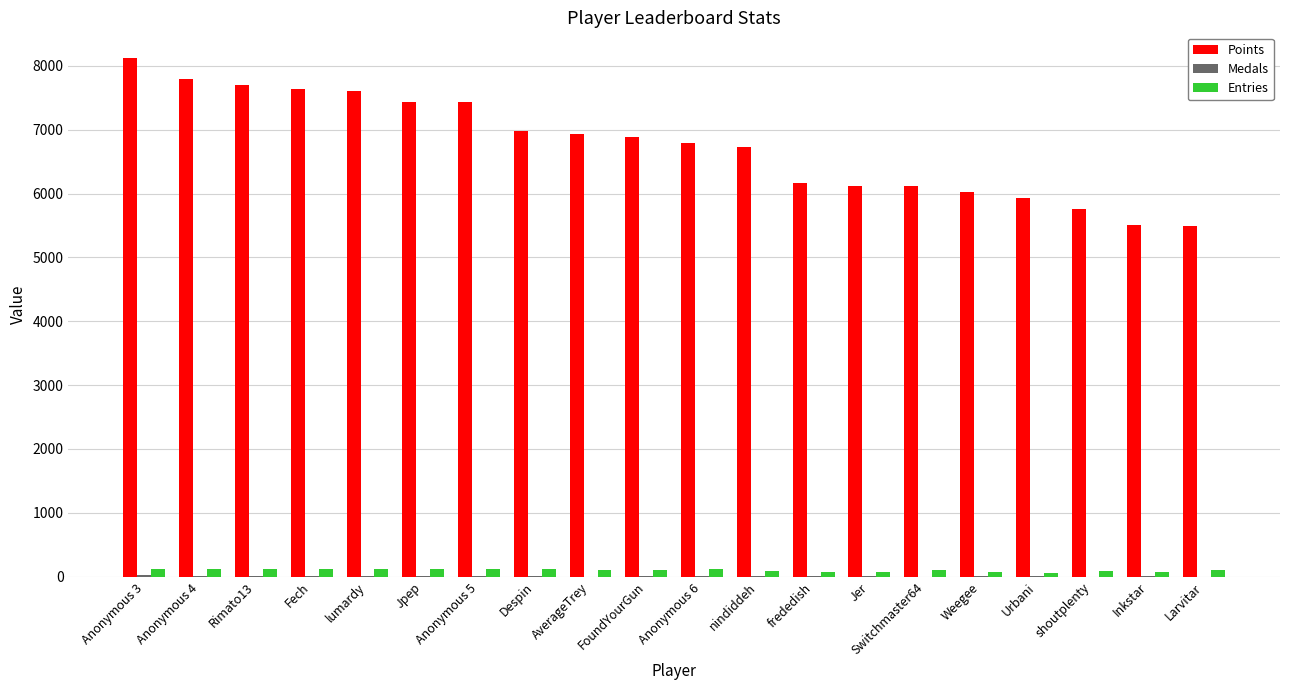

The Points series shows 7899 at Urbani. True or false?

False